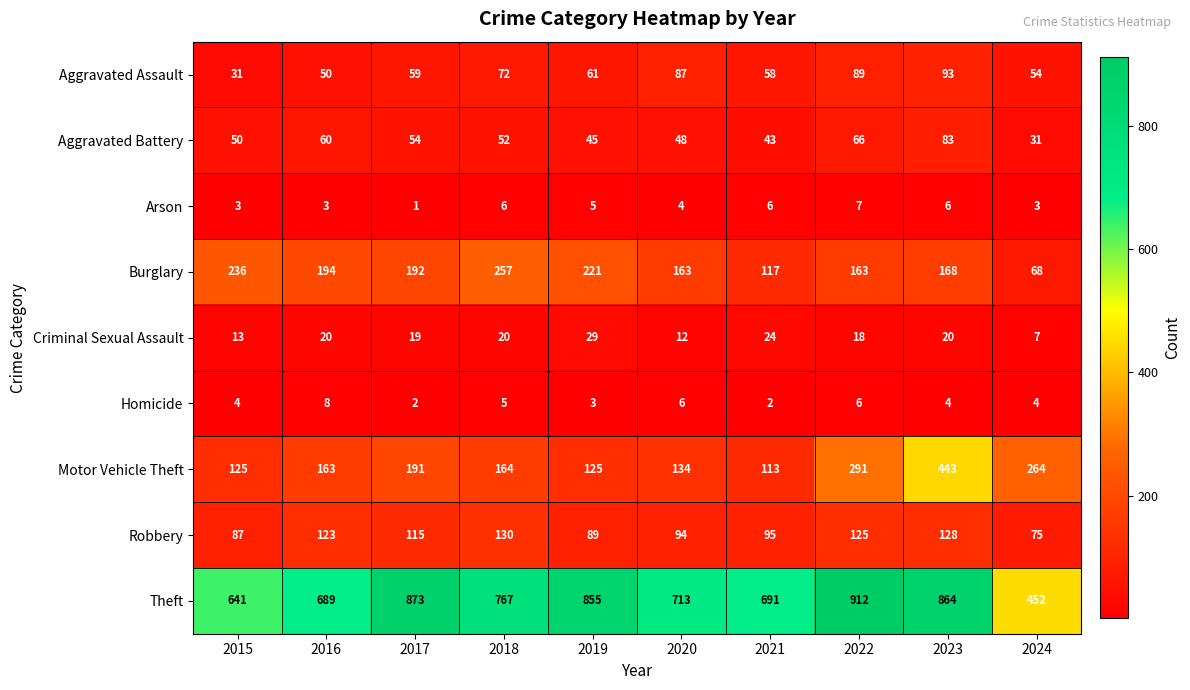

Rank the series by their maximum value, from lowest to highest.

Arson, Homicide, Criminal Sexual Assault, Aggravated Battery, Aggravated Assault, Robbery, Burglary, Motor Vehicle Theft, Theft